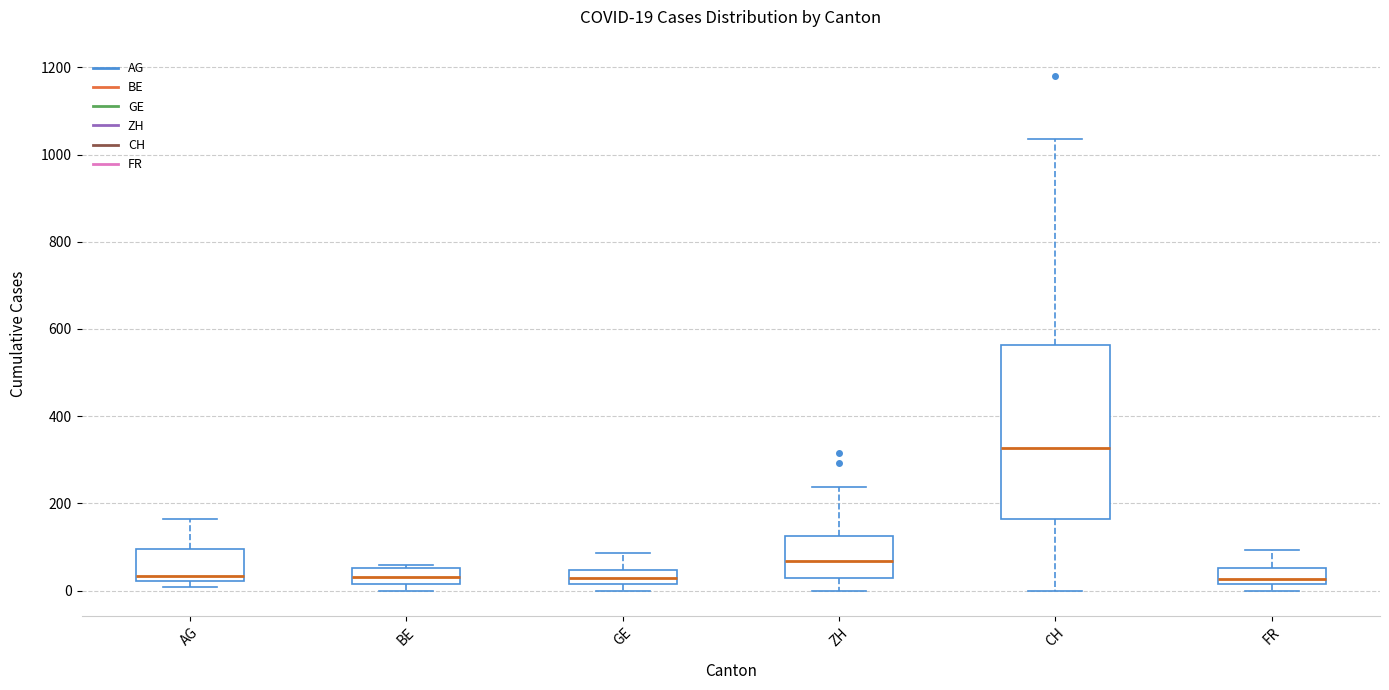

Which box is the tallest, from its lower edge to its upper edge?

CH